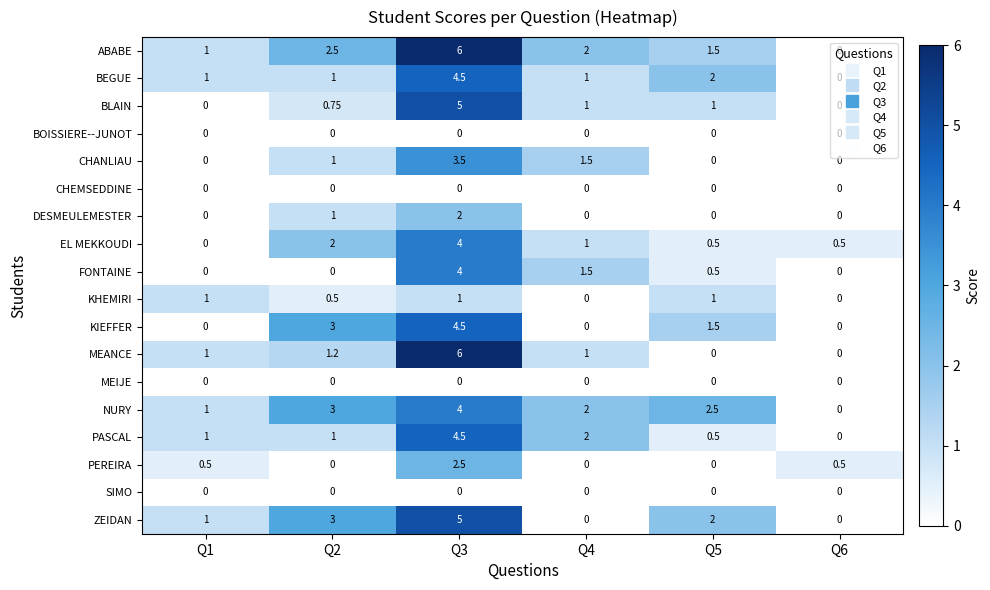

Is the value of ABABE at Q4 greater than the value of MEIJE at Q1?

Yes